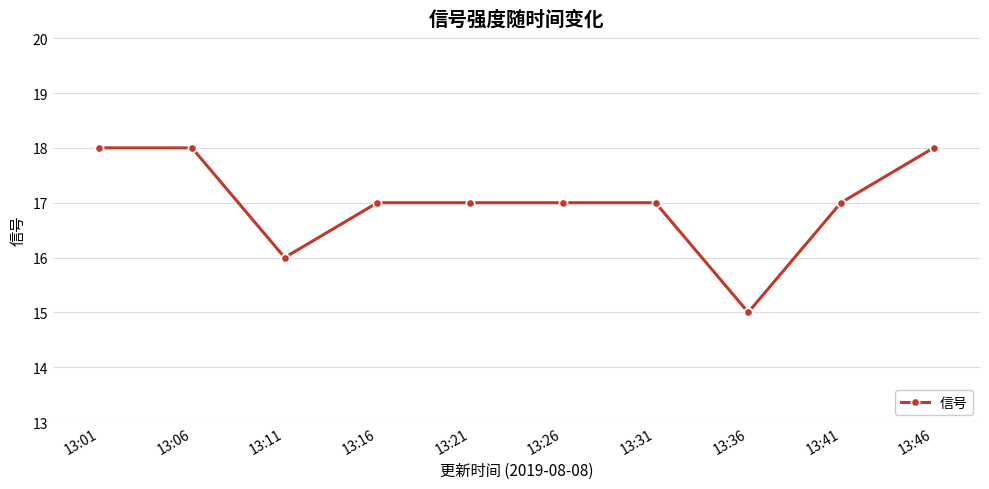

How many data points does each series have?

10